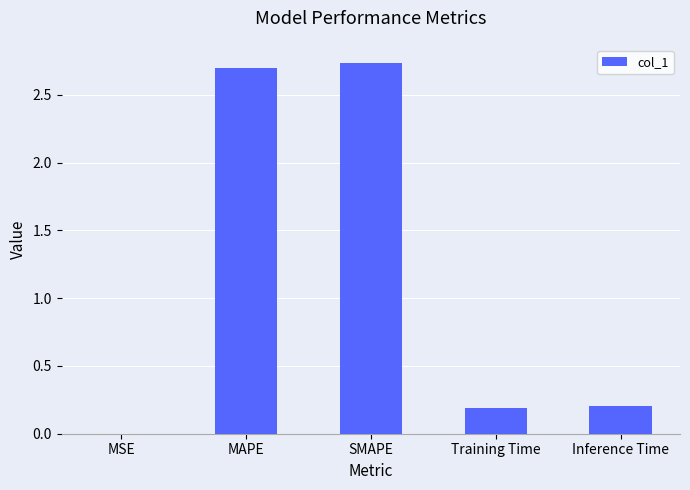

Which has a higher value, Inference Time or MSE?

Inference Time